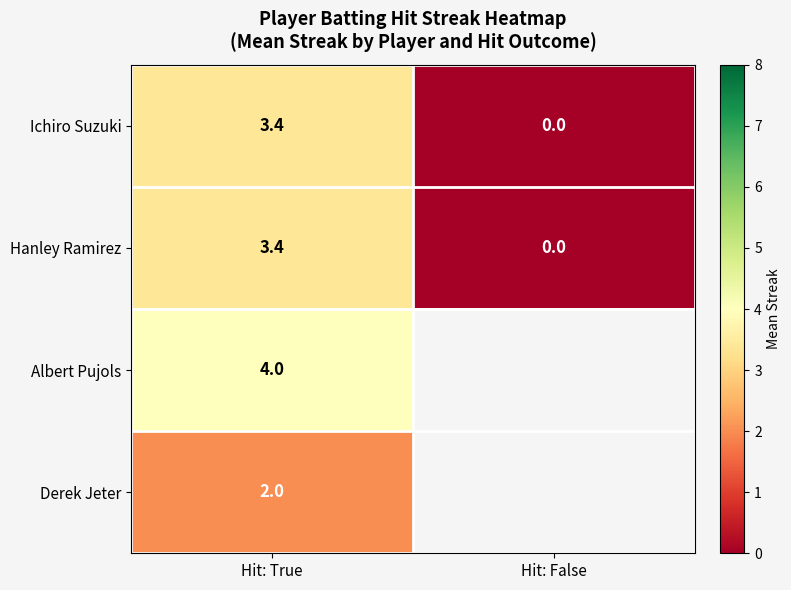

What is the maximum value for Ichiro Suzuki?

3.4